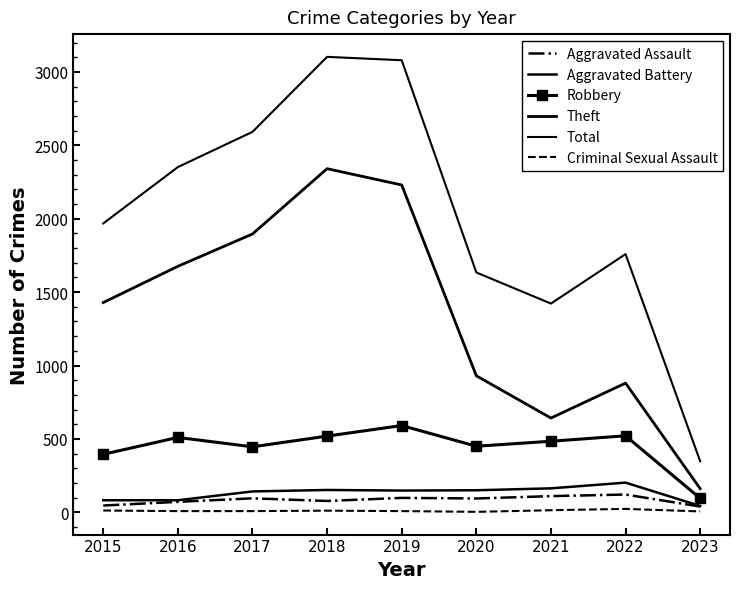

Which series has the largest total across all categories?

Total